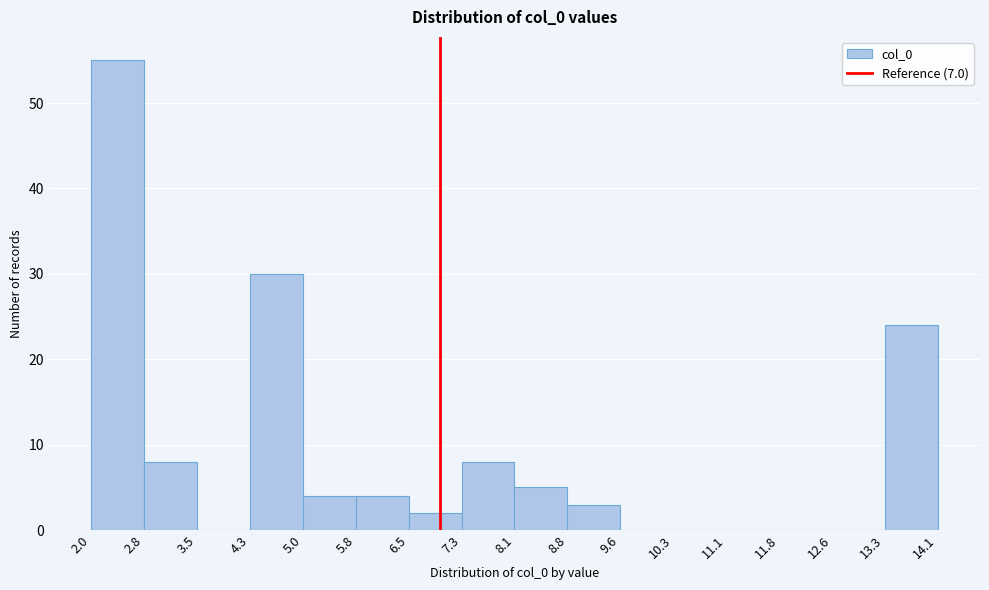

Reading left to right, list every bar in this chart as the range it spans on the x-axis followed by its height. The values are not printed on the chart, so give them approximately, as read against the axis.

2.0 to 2.8: 55
2.8 to 3.5: 8
3.5 to 4.3: 0
4.3 to 5.0: 30
5.0 to 5.8: 4
5.8 to 6.5: 4
6.5 to 7.3: 2
7.3 to 8.1: 8
8.1 to 8.8: 5
8.8 to 9.6: 3
9.6 to 10.3: 0
10.3 to 11.1: 0
11.1 to 11.8: 0
11.8 to 12.6: 0
12.6 to 13.3: 0
13.3 to 14.1: 24